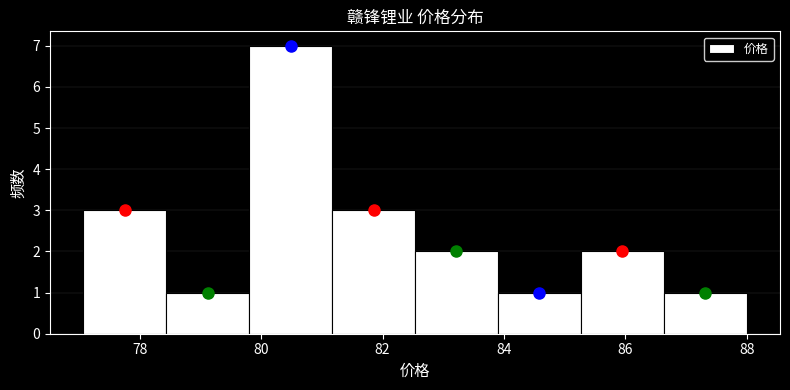

What is the height of the bar covering 79.8 to 81.2 on the x-axis? Neither the bar edges nor the heights are printed on the chart, so give them approximately, as read against the axes.

7